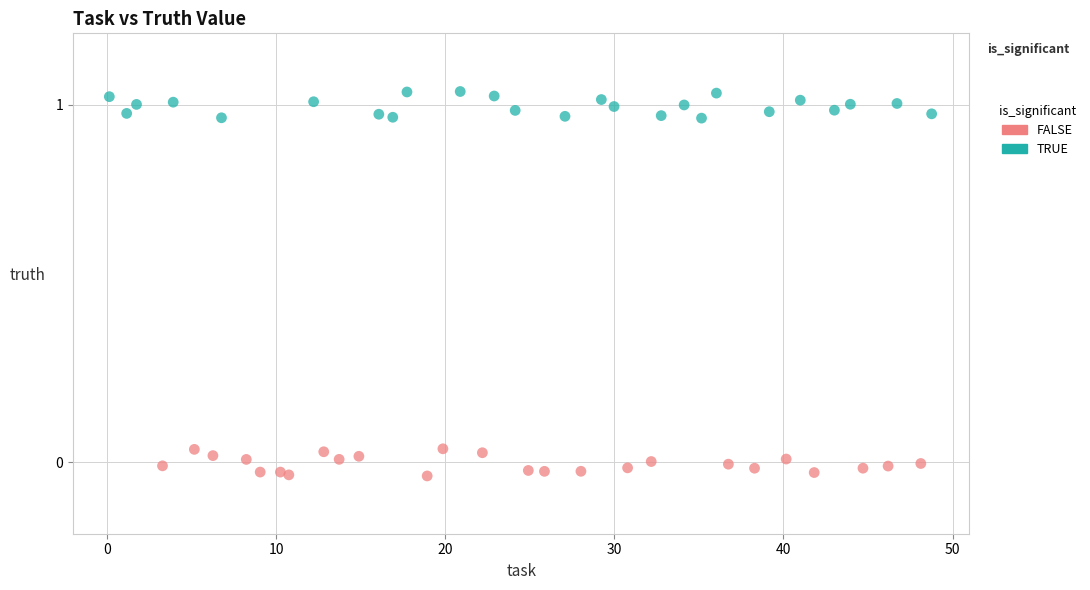

Which series contains the lowest Y value?

FALSE